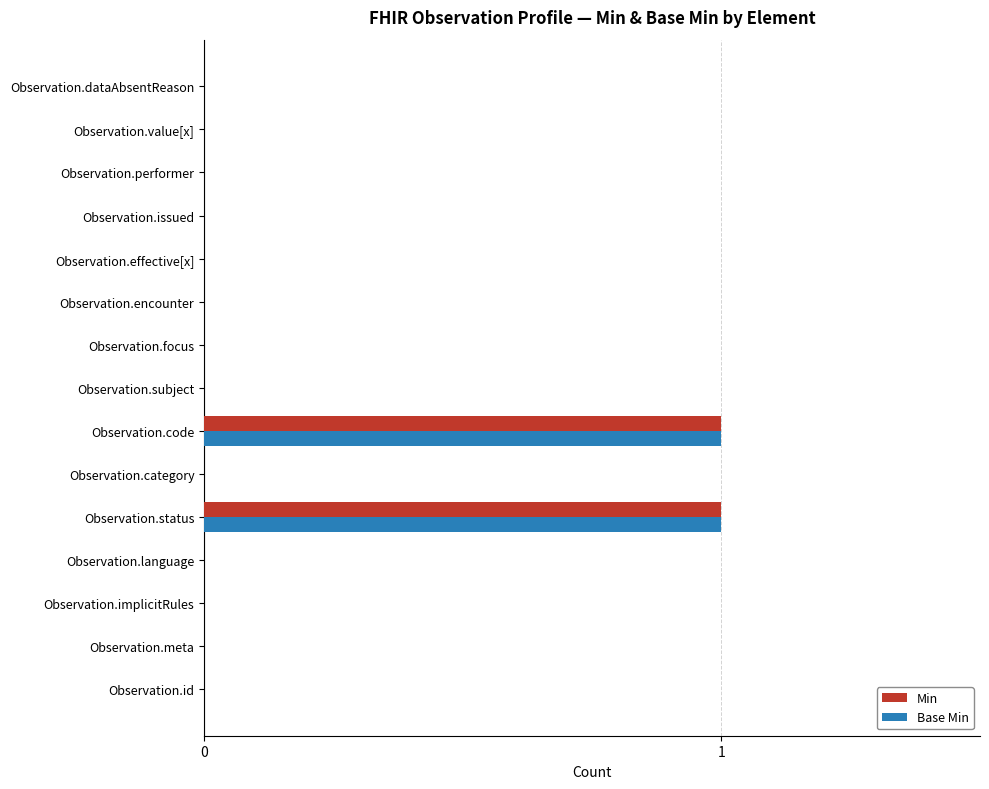

The value of Min at Observation.effective[x] is -1. True or false?

False